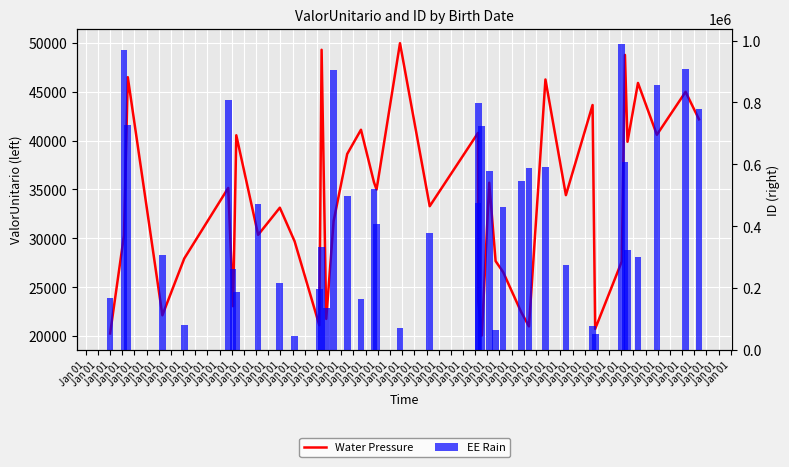

Is it true that EE Rain equals 286029.1 at Jan 01?

False